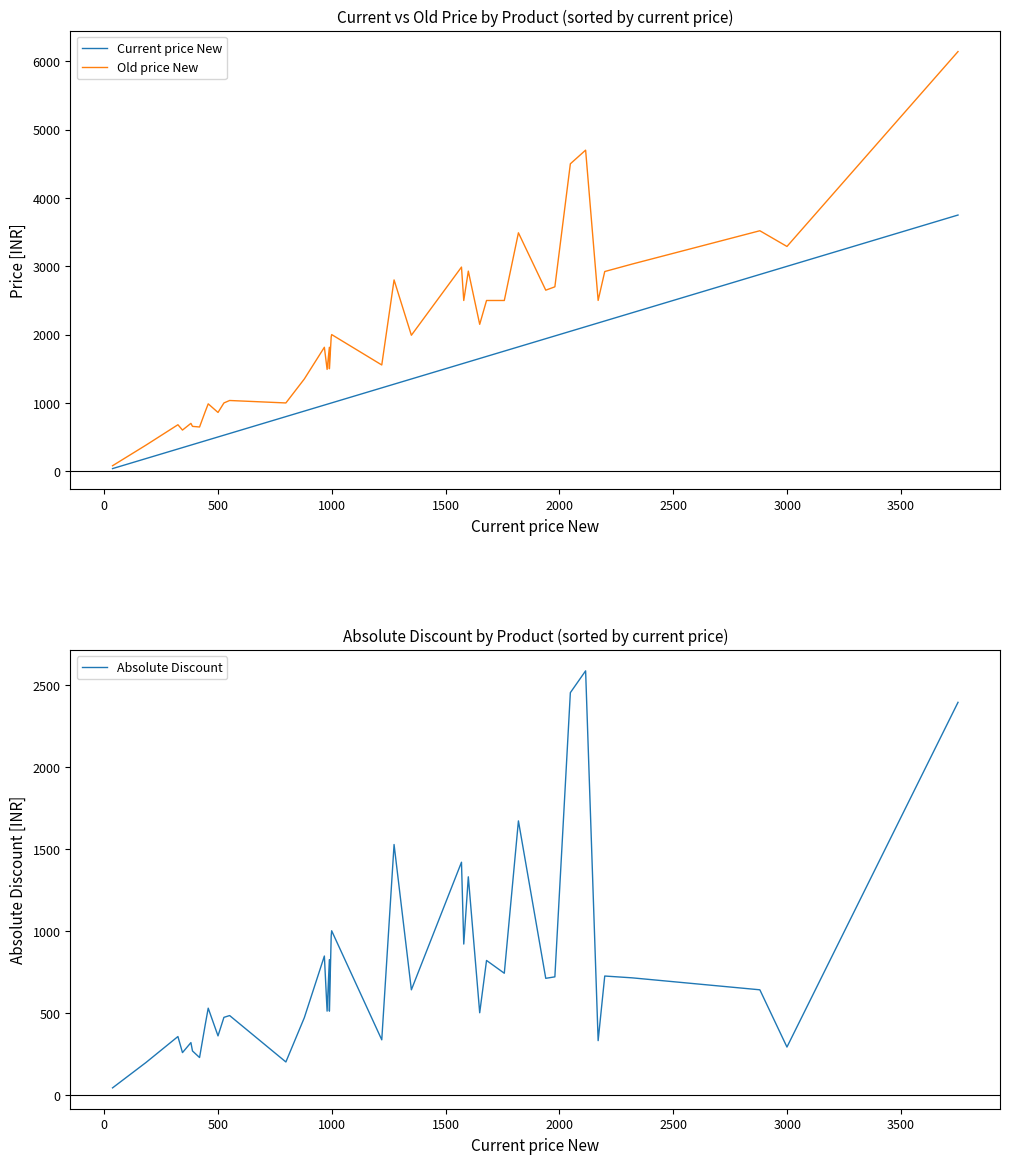

Rank the series by their average value, from lowest to highest.

Absolute Discount, Current price New, Old price New